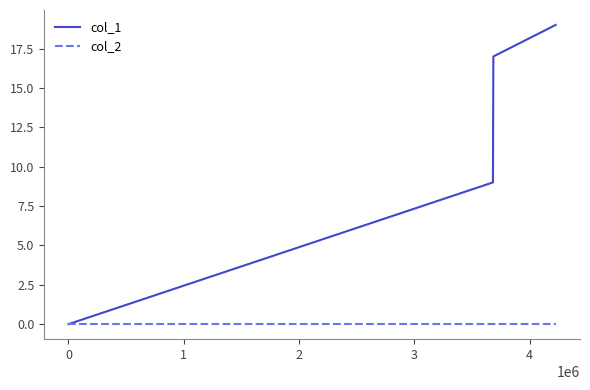

Which series has the widest spread of values?

col_1